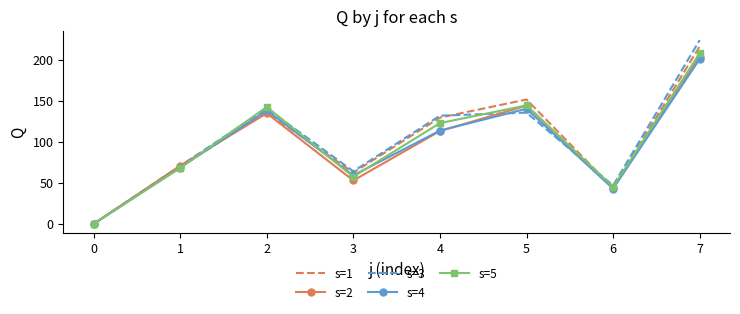

What value does the s=2 series have at 4?

113.0